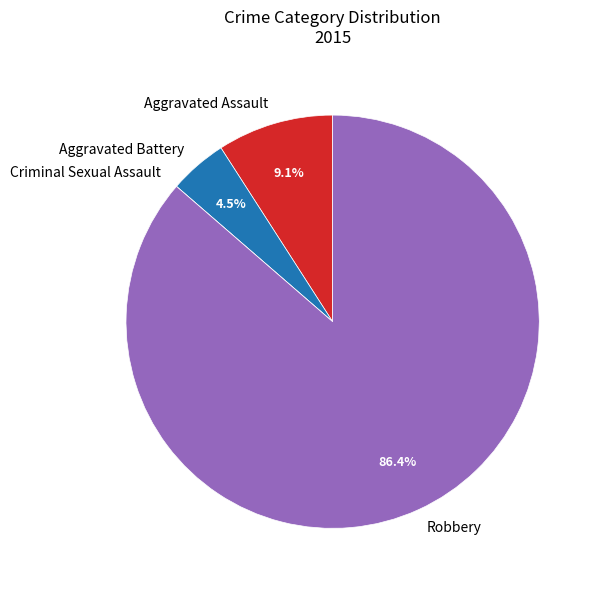

To the nearest percent, what is the average slice percentage?

25%